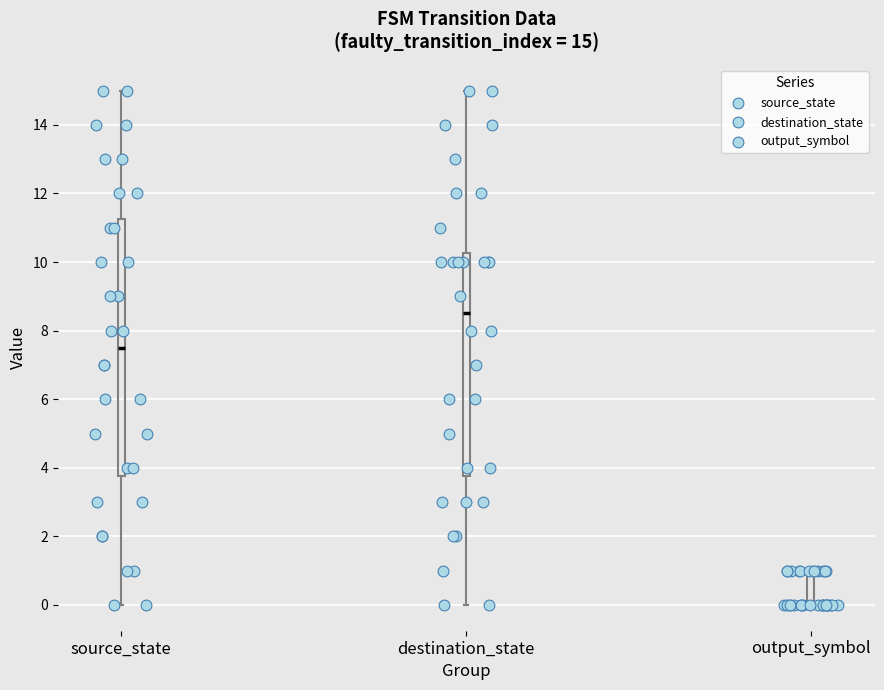

Comparing the boxes themselves (not the whiskers), which one is the tallest?

source_state